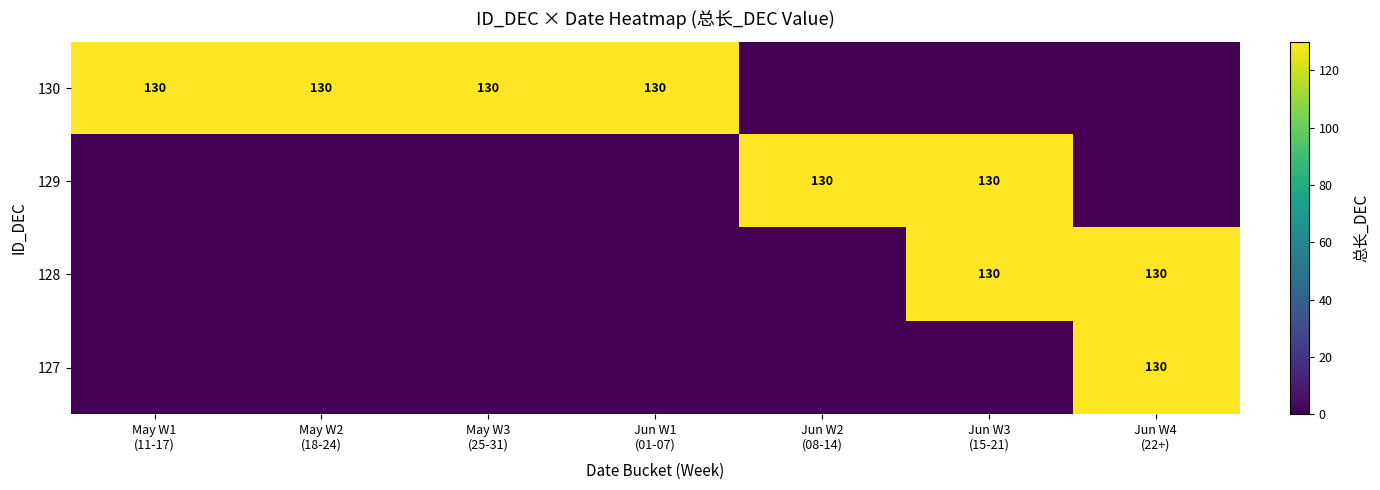

Which category has the highest value in the 130 series?

May W1 (11-17)